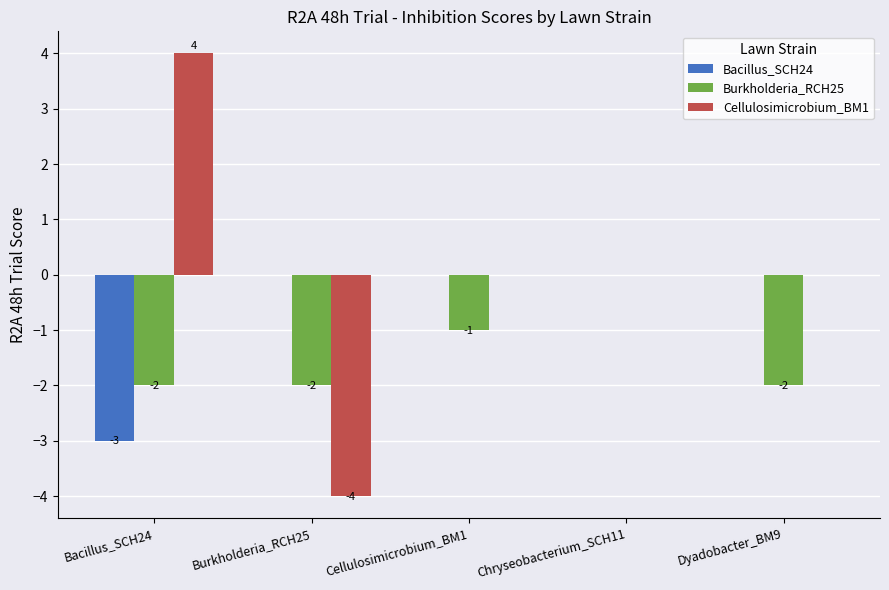

Which category has the highest value across all series?

Bacillus_SCH24